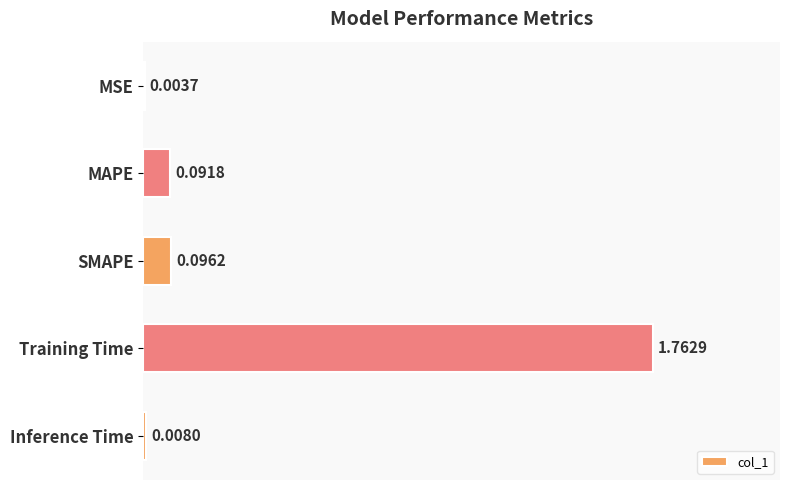

At which category does the chart reach its peak across all series?

Training Time